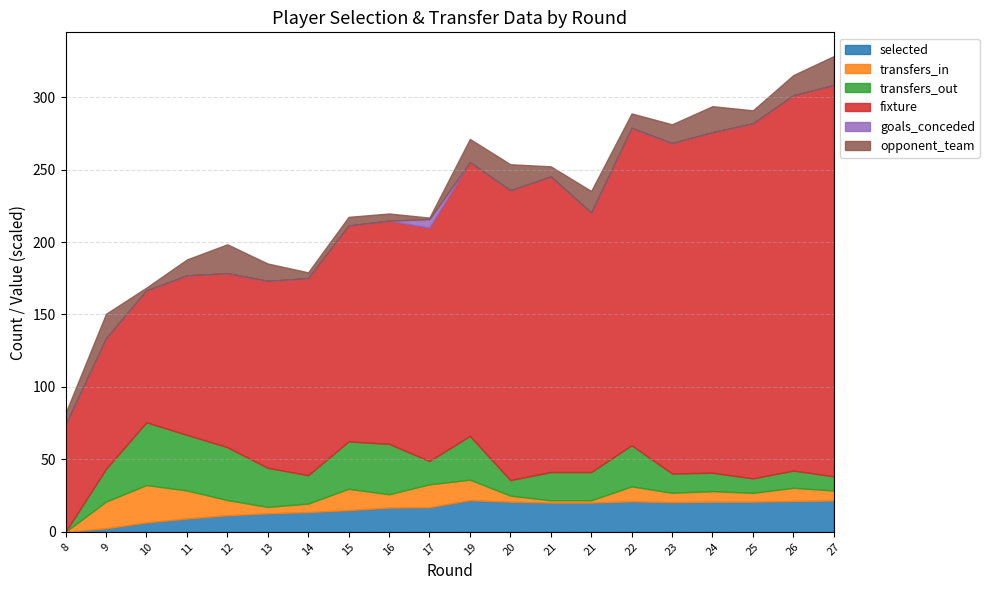

Does the chart have visible grid lines?

Yes